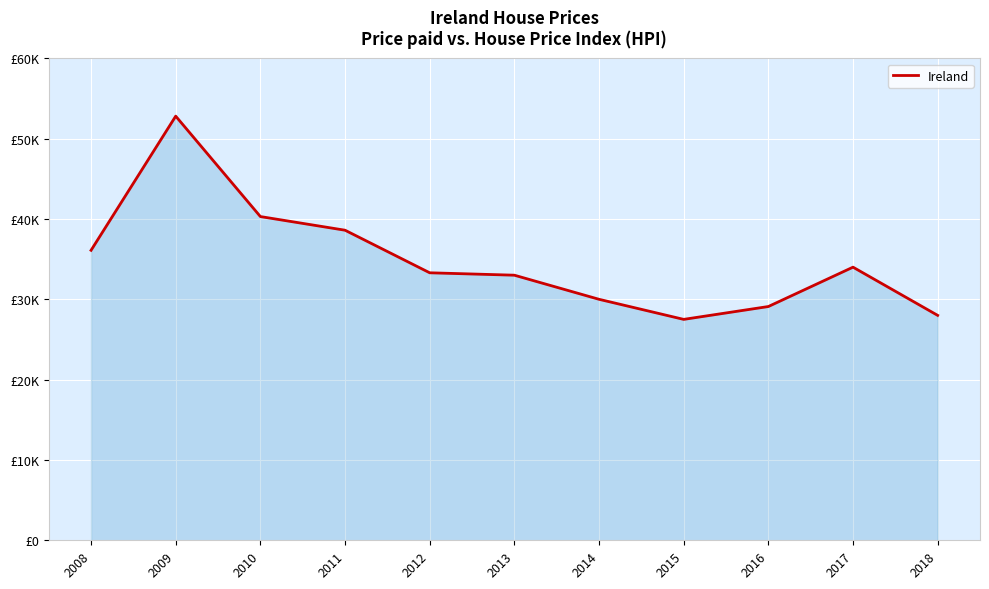

Does the chart display data point markers on the line(s)?

No